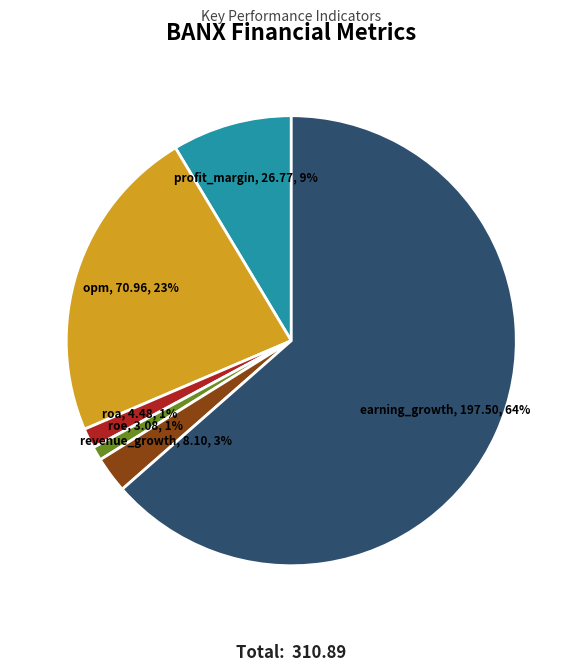

To the nearest percent, what is the average slice percentage?

17%